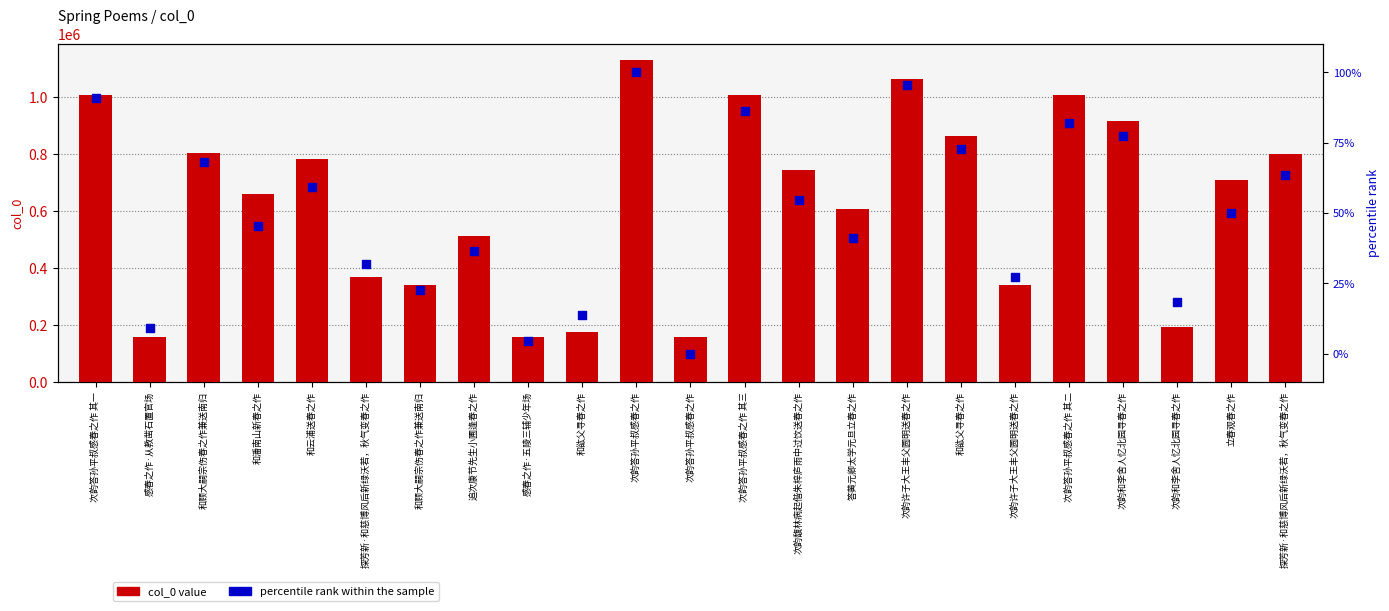

What are all the series names shown in the legend?

col_0 value, percentile rank within the sample